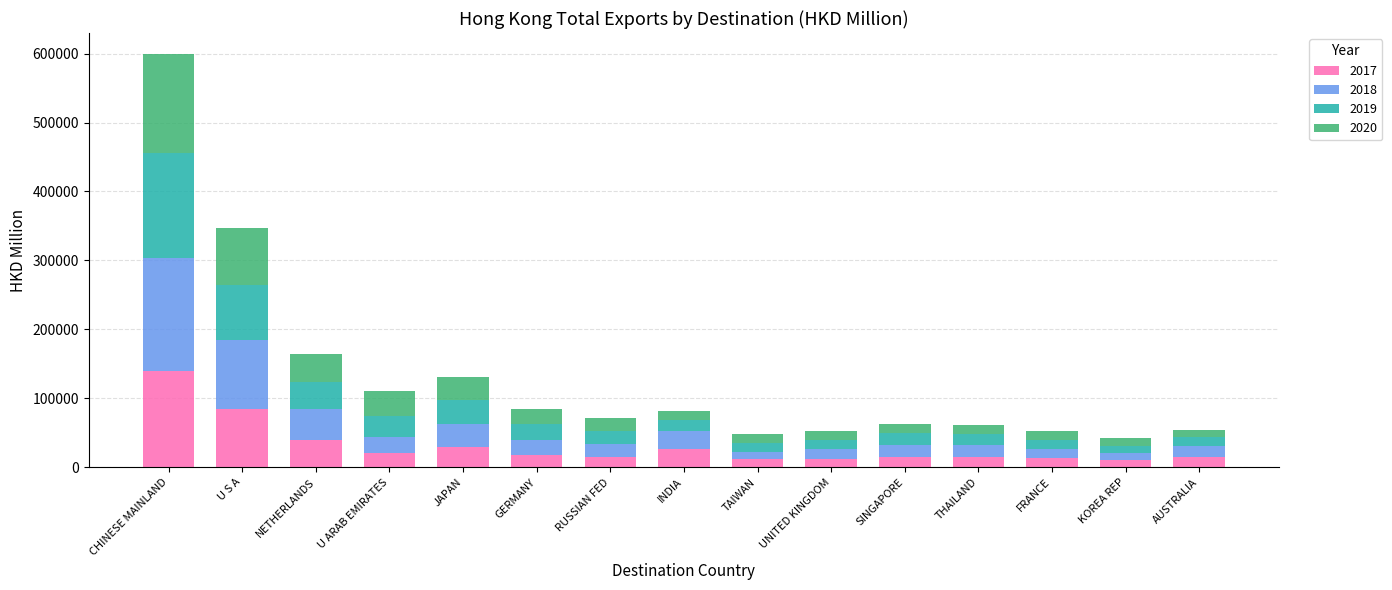

True or false: 2017 has a value of 17375.2 at GERMANY.

True